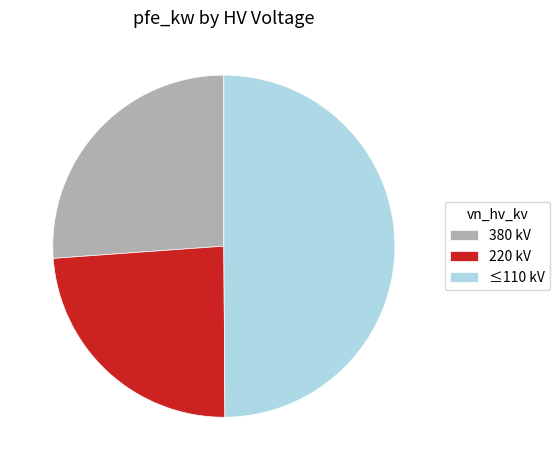

True or false: 380 kV accounts for 17% of the total.

False